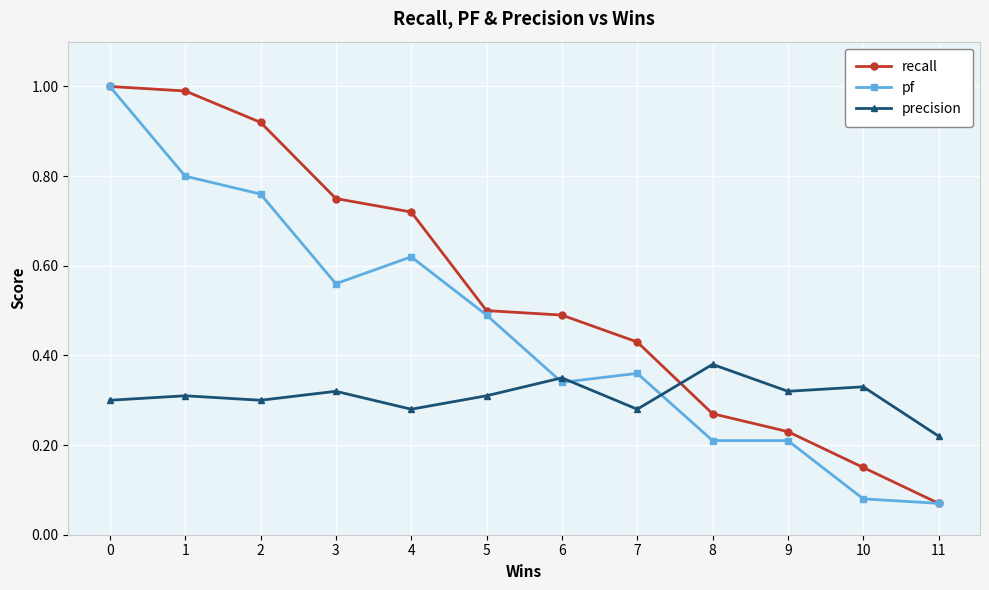

True or false: pf has more than 0 points higher than both neighbors.

True